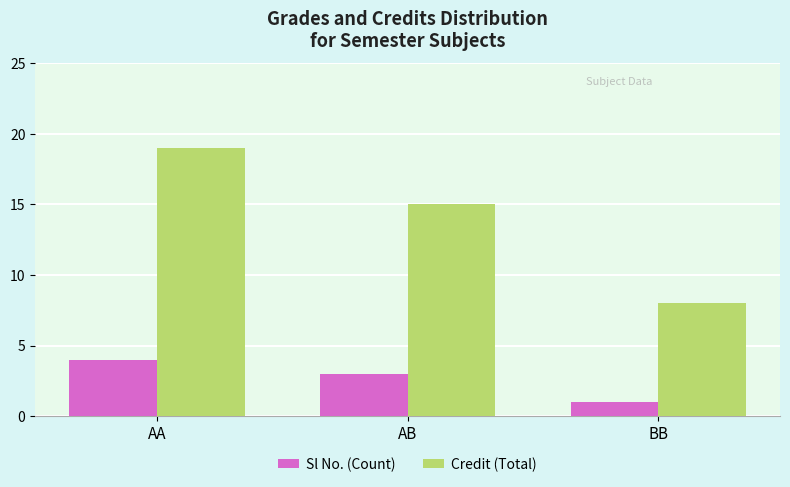

Between AB and BB, which series saw the biggest shift?

Credit (Total)